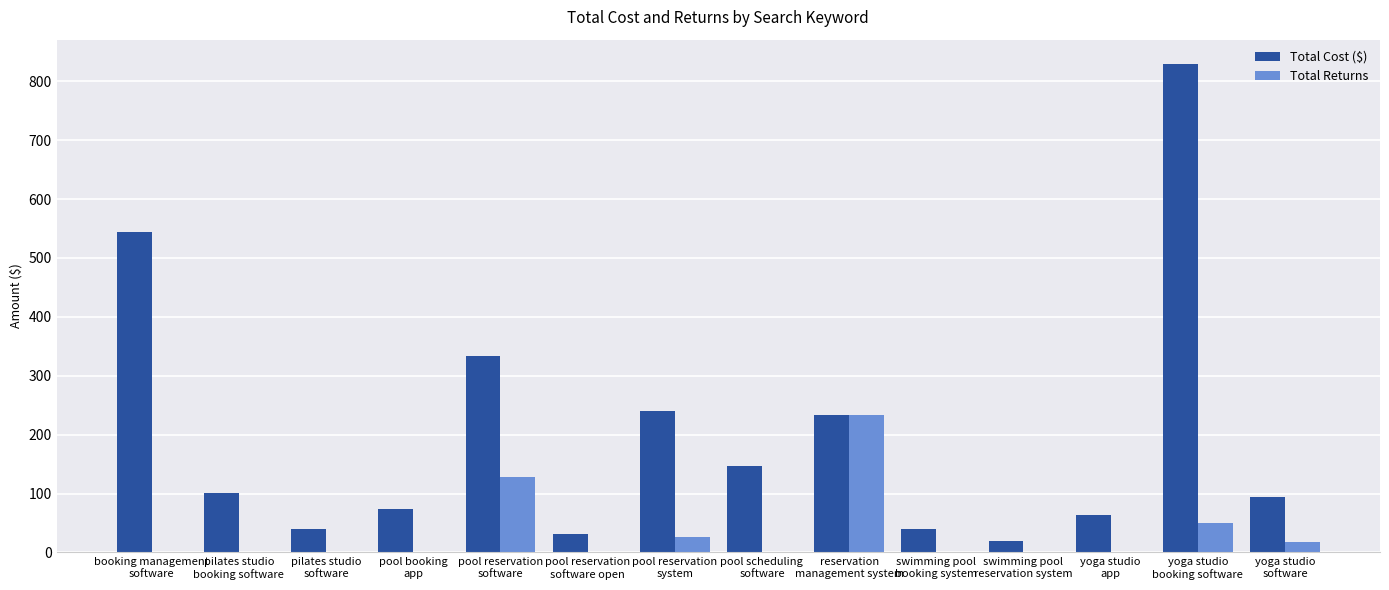

Which series has the largest total across all categories?

Total Cost ($)